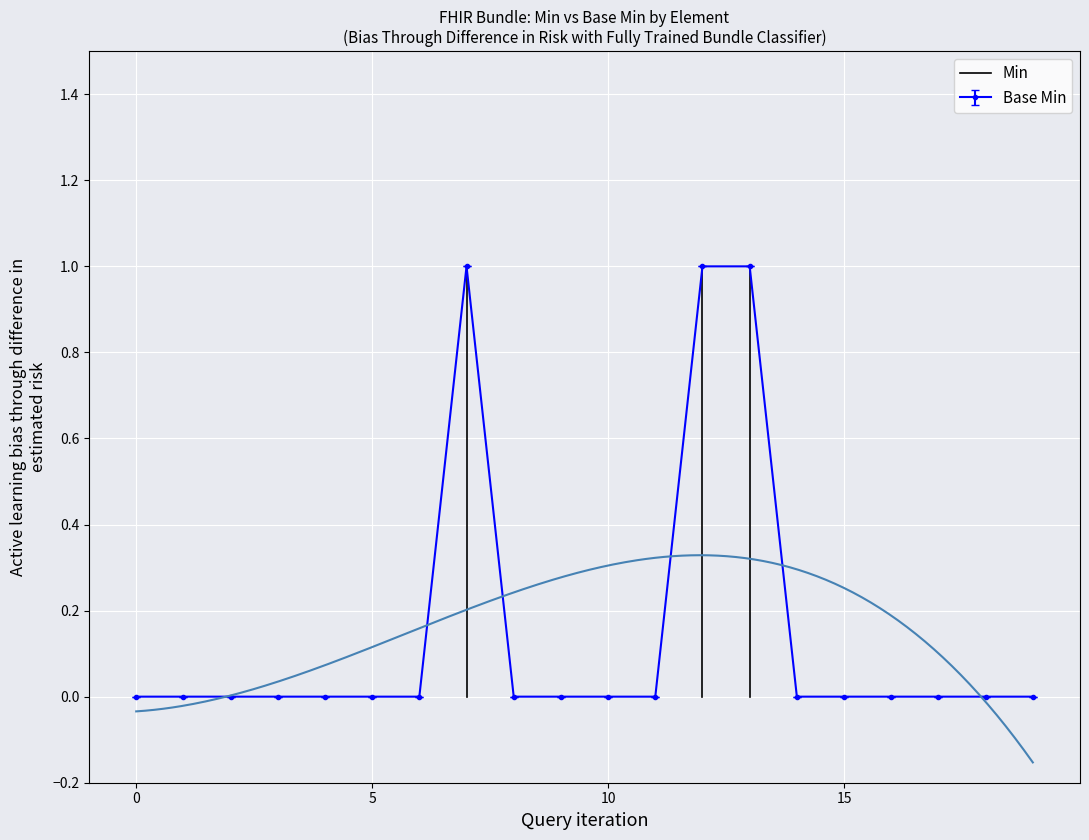

The Base Min series shows 1 at 15. True or false?

False